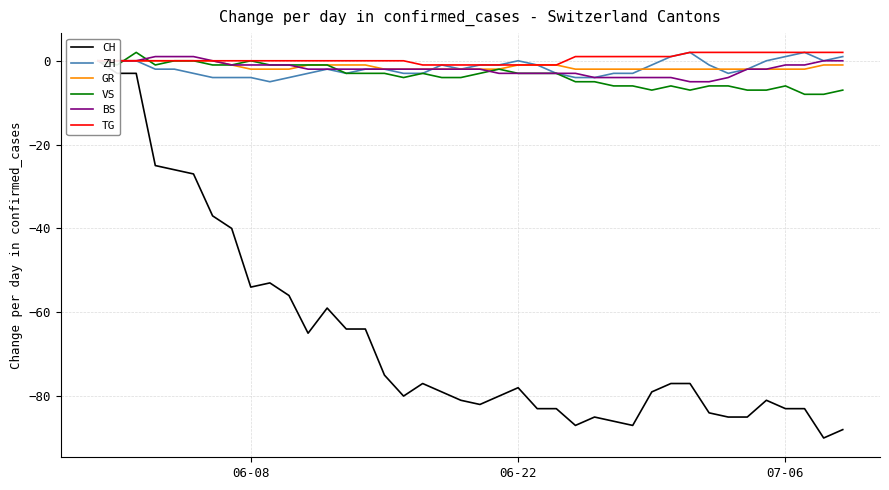

How many negative values does the GR series have?

33